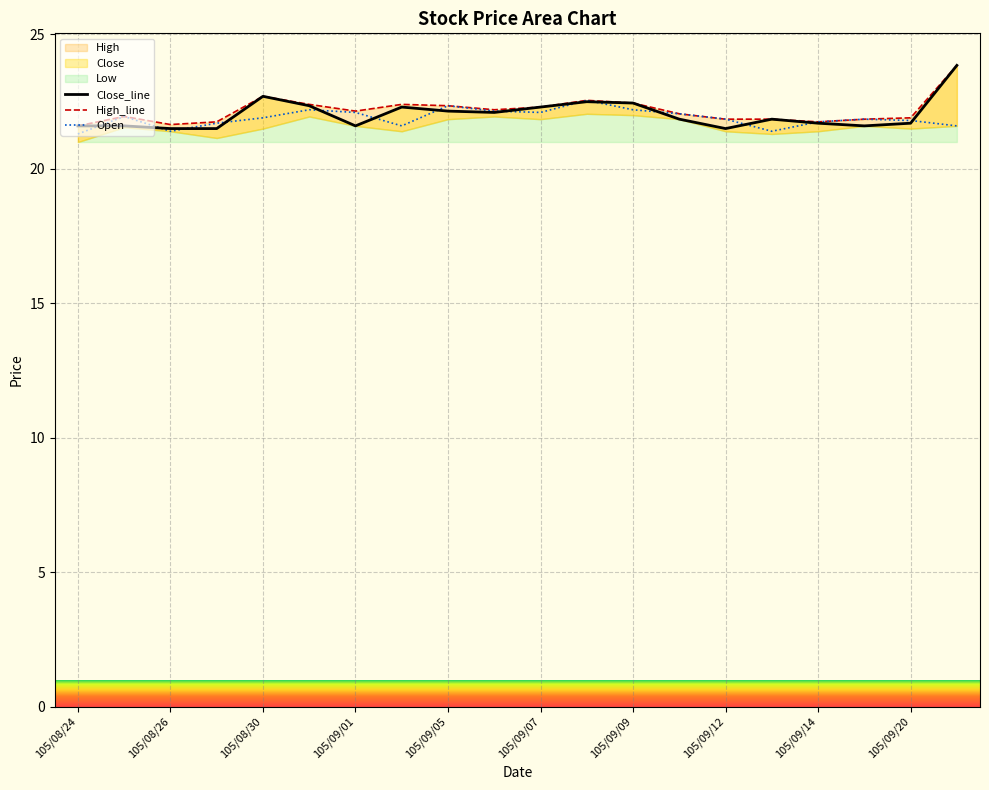

What is the sum of all Open values?

437.8